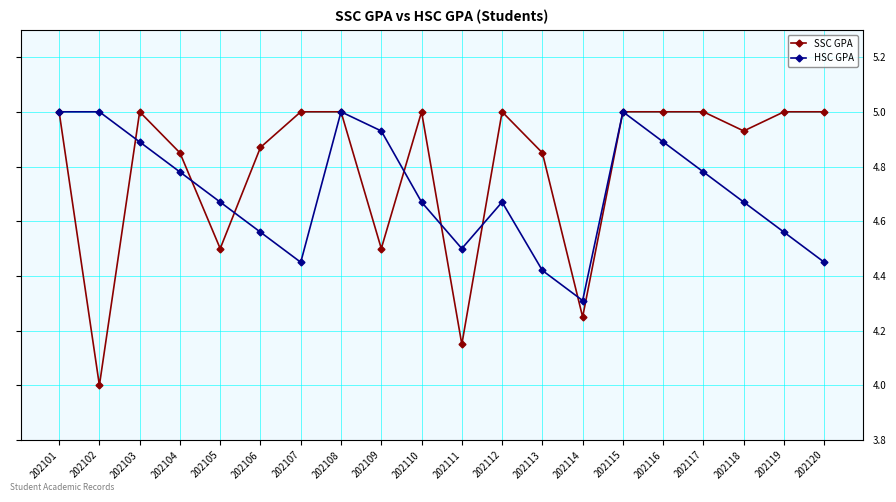

True or false: HSC GPA has a value of 5.0 at 202115.

True